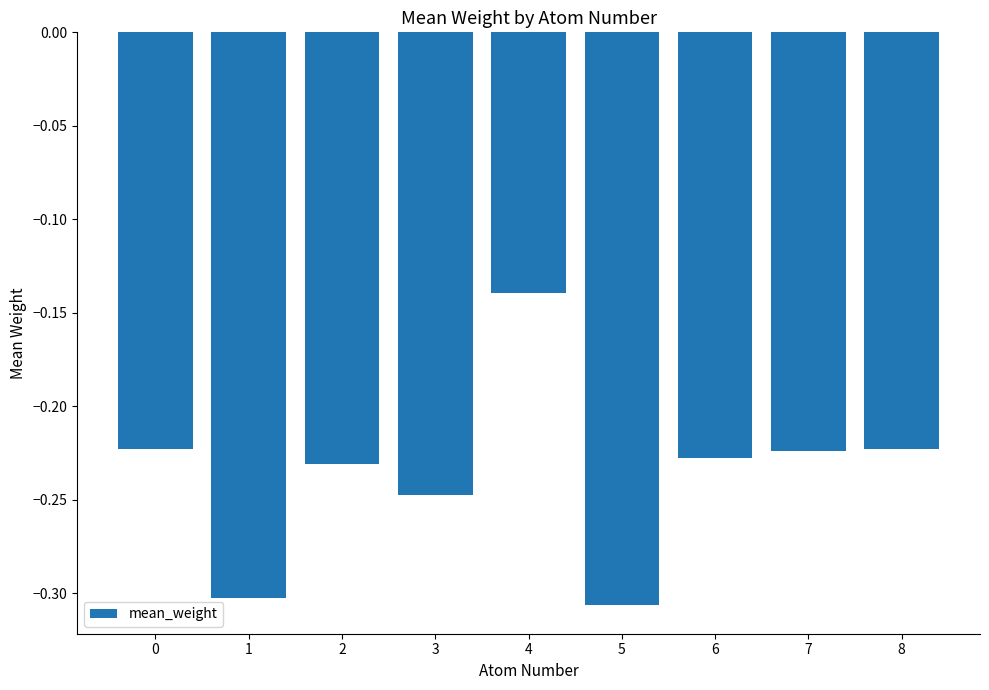

What is the difference between the second highest and minimum values?

0.1